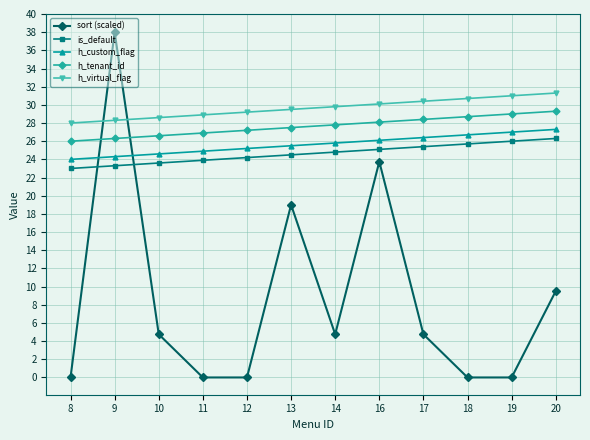

What is the maximum value for sort (scaled)?

38.0